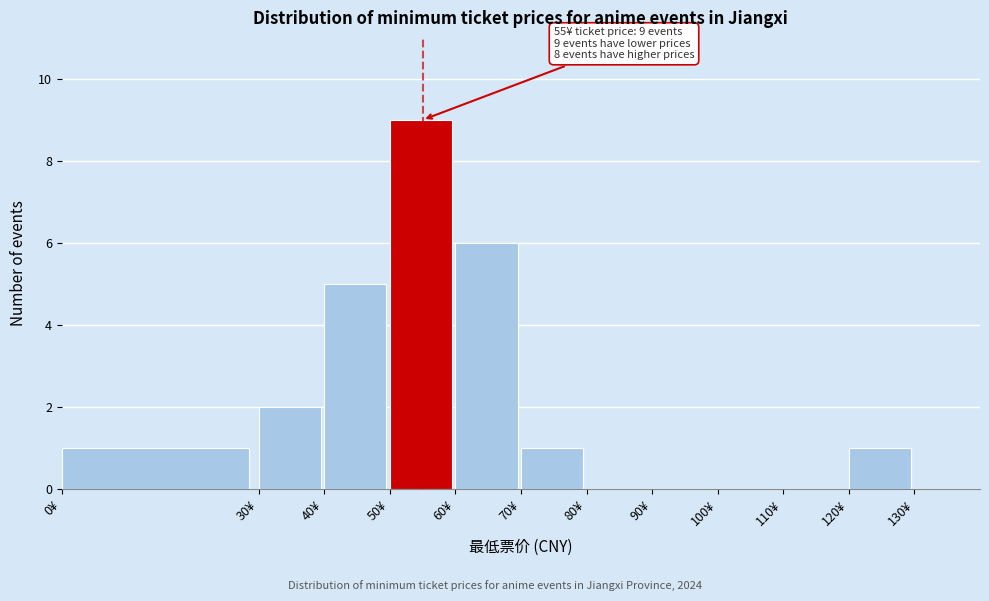

Which range on the x-axis has the tallest bar?

50 to 60